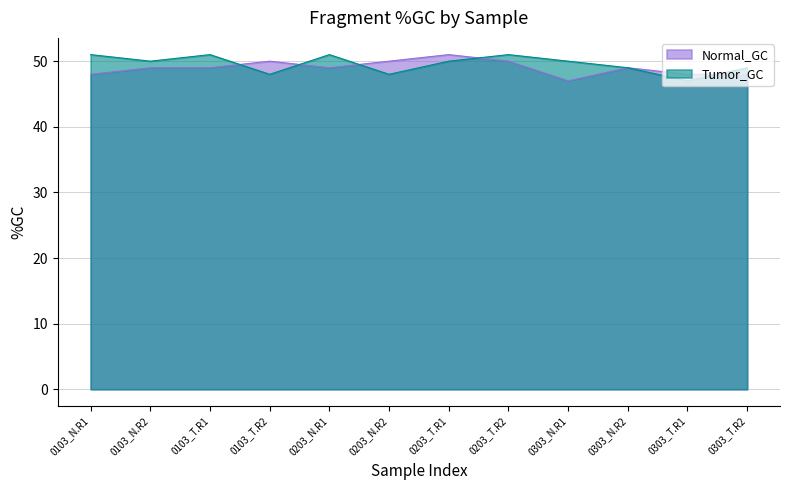

In Normal_GC, how many points are higher than both neighbors (excluding endpoints)?

3